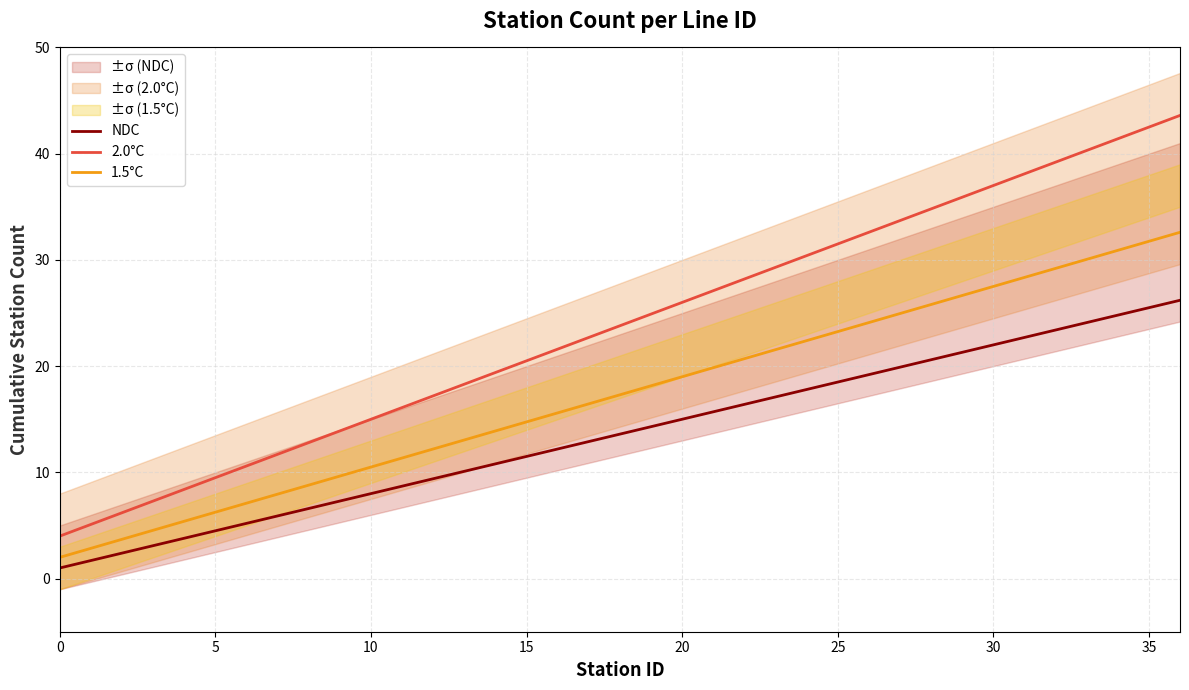

Rank the series at 16 from lowest to highest value.

NDC, 1.5°C, 2.0°C